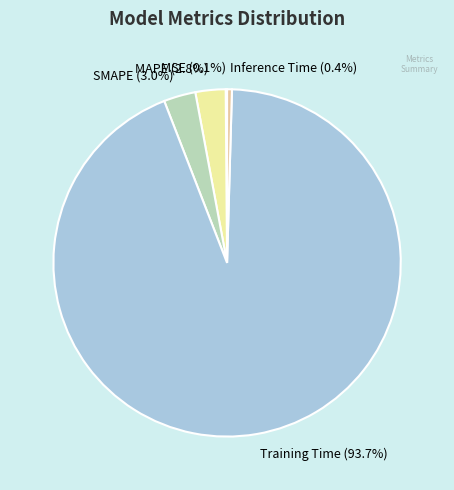

What is the largest slice in the pie chart?

Training Time